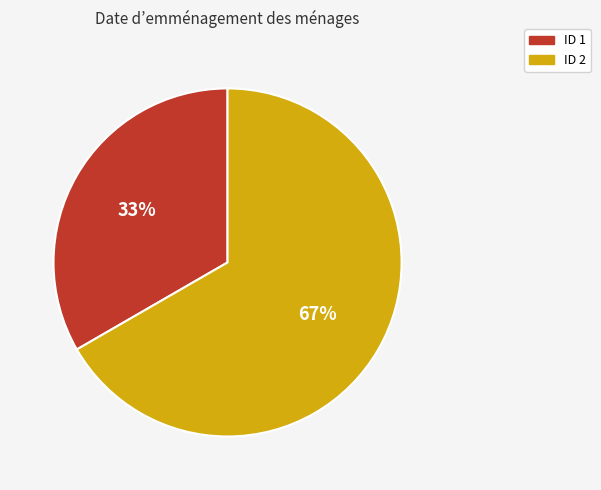

Is it true that ID 2 is 67% of the pie?

True